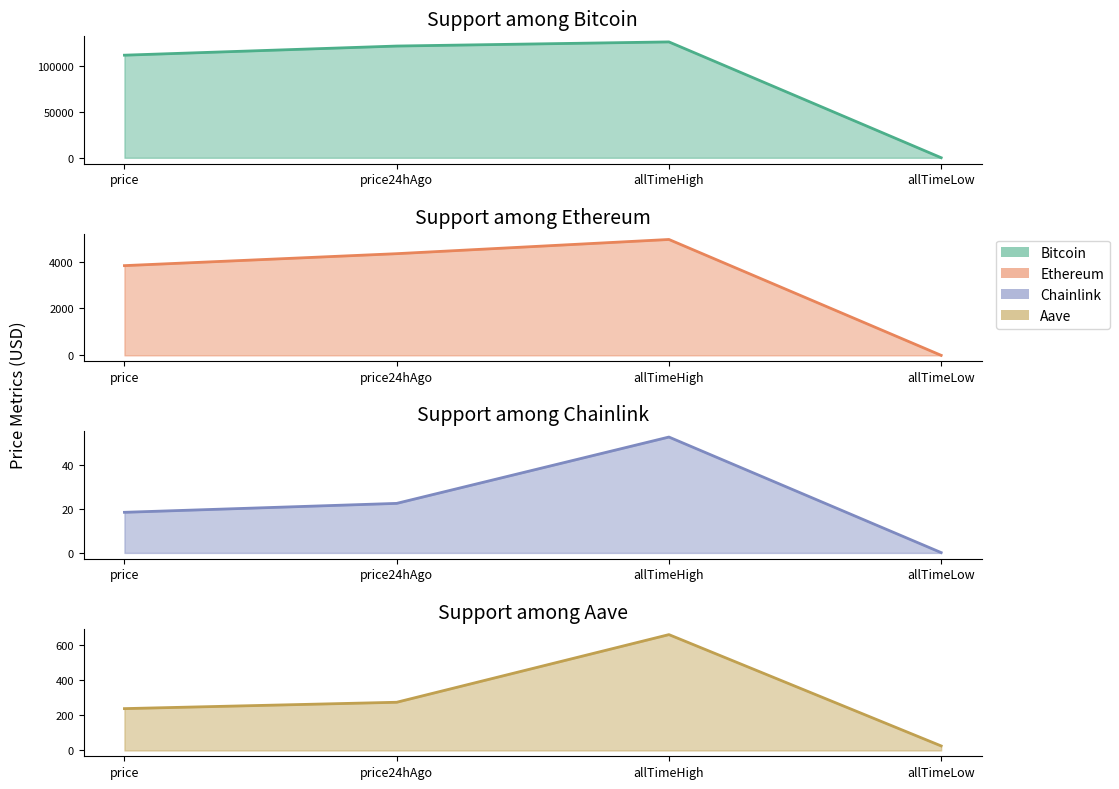

Between price and allTimeHigh, which series saw the biggest shift?

Bitcoin